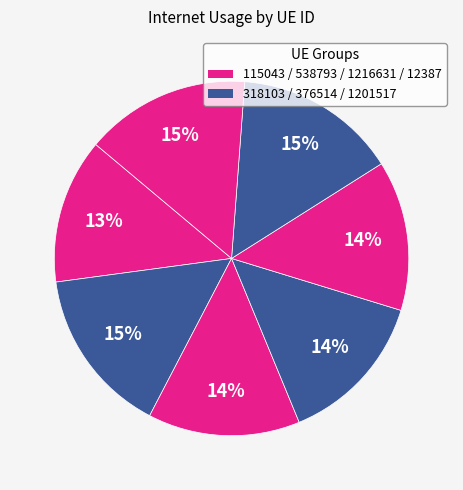

Does any single category account for the majority?

No